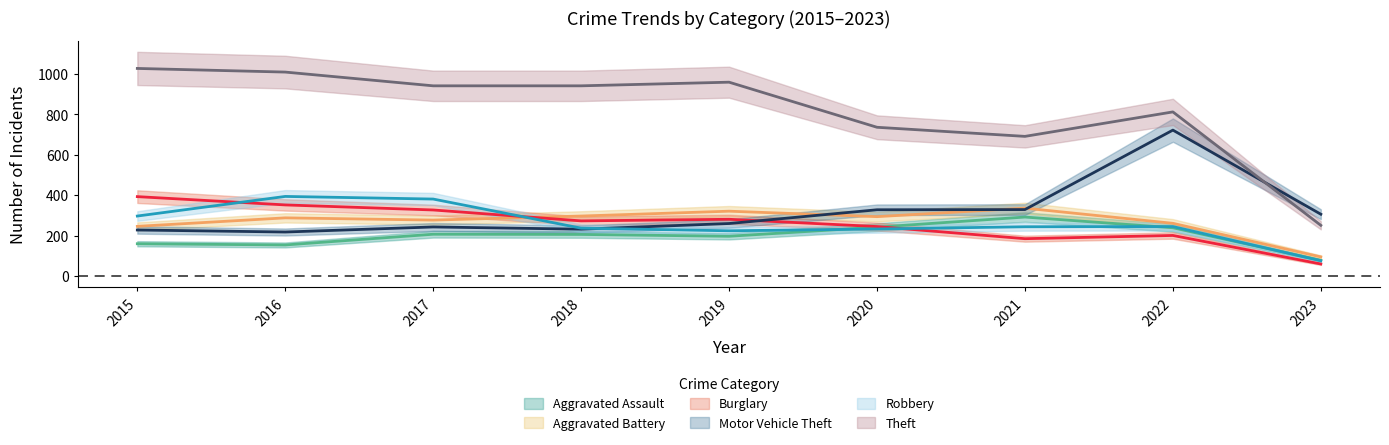

Reading right to left, what are all the values shown in this chart?

Aggravated Assault: 78	239	292	242	197	206	207	154	160
Aggravated Battery: 95	261	336	294	321	297	277	288	246
Burglary: 60	201	185	245	281	273	327	352	393
Motor Vehicle Theft: 306	722	329	328	260	232	243	218	228
Robbery: 76	245	244	233	224	237	381	394	297
Theft: 251	812	691	736	959	941	941	1009	1027